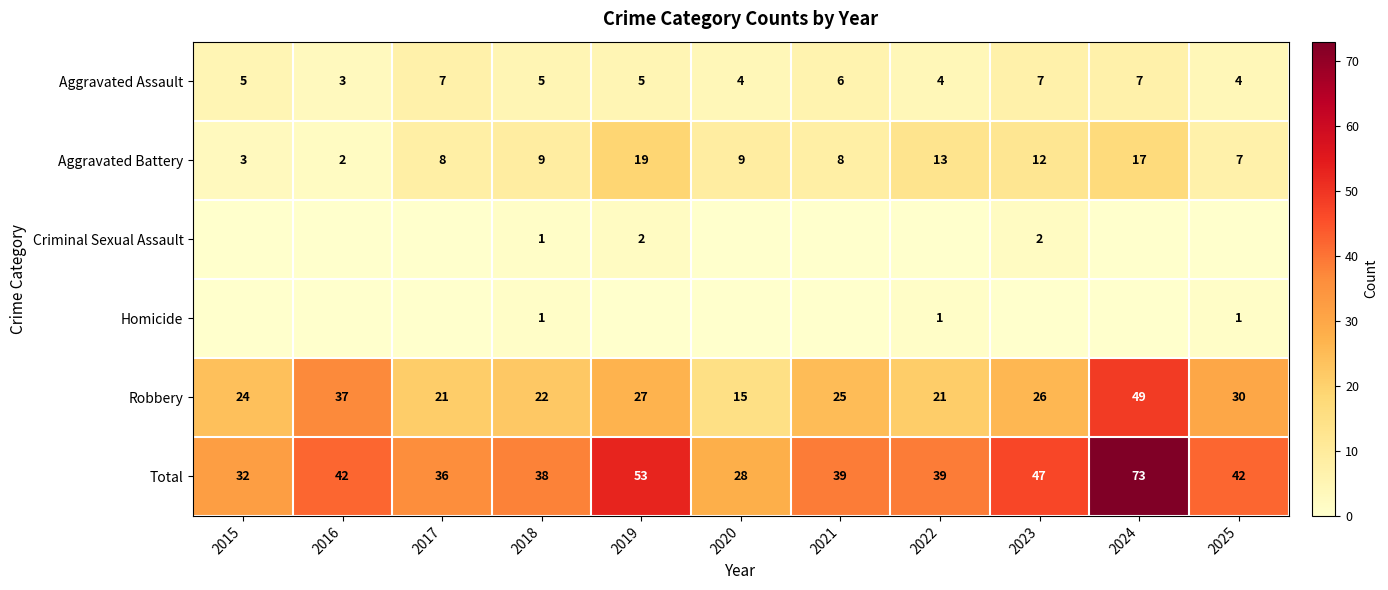

At how many categories does at least one series exceed 57?

1